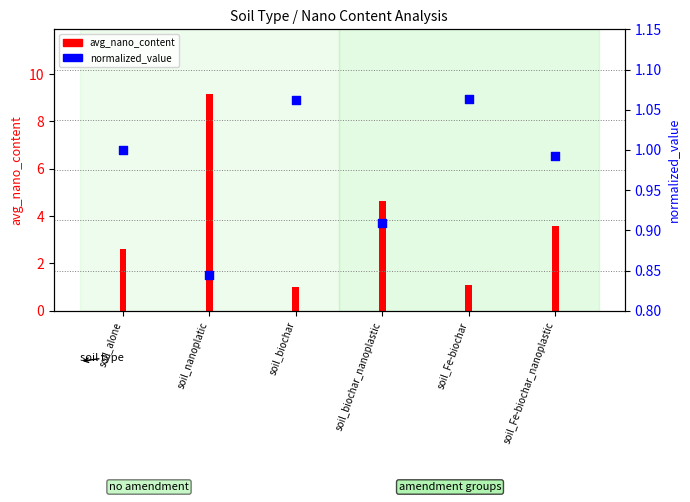

Which series contains the lowest Y value?

normalized_value